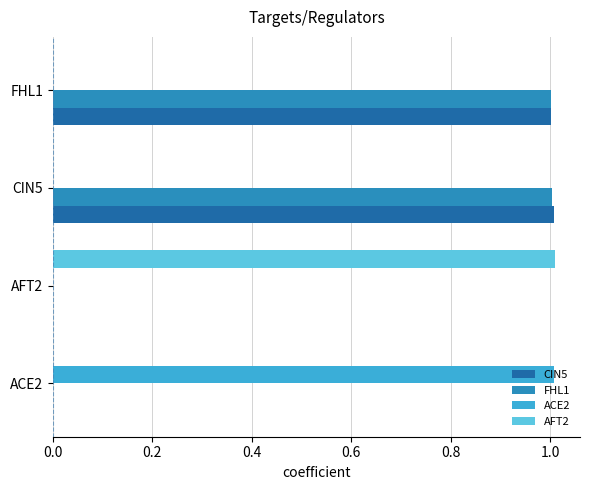

The value of CIN5 at AFT2 is 0.0. True or false?

True